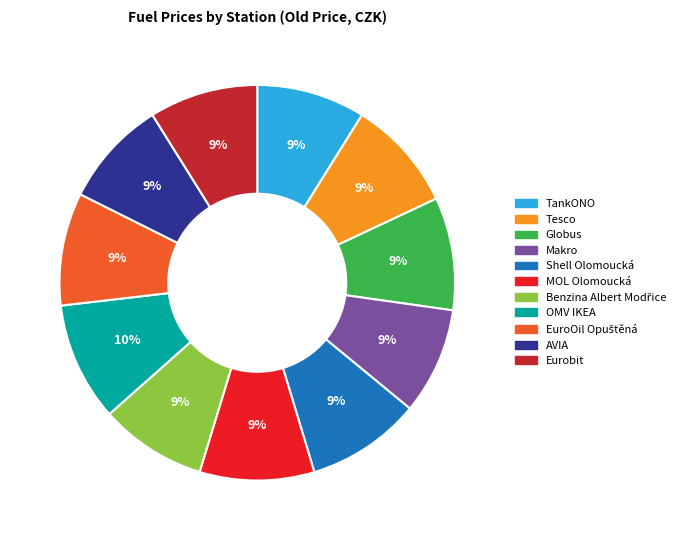

Is Shell Olomoucká the majority of the pie?

No